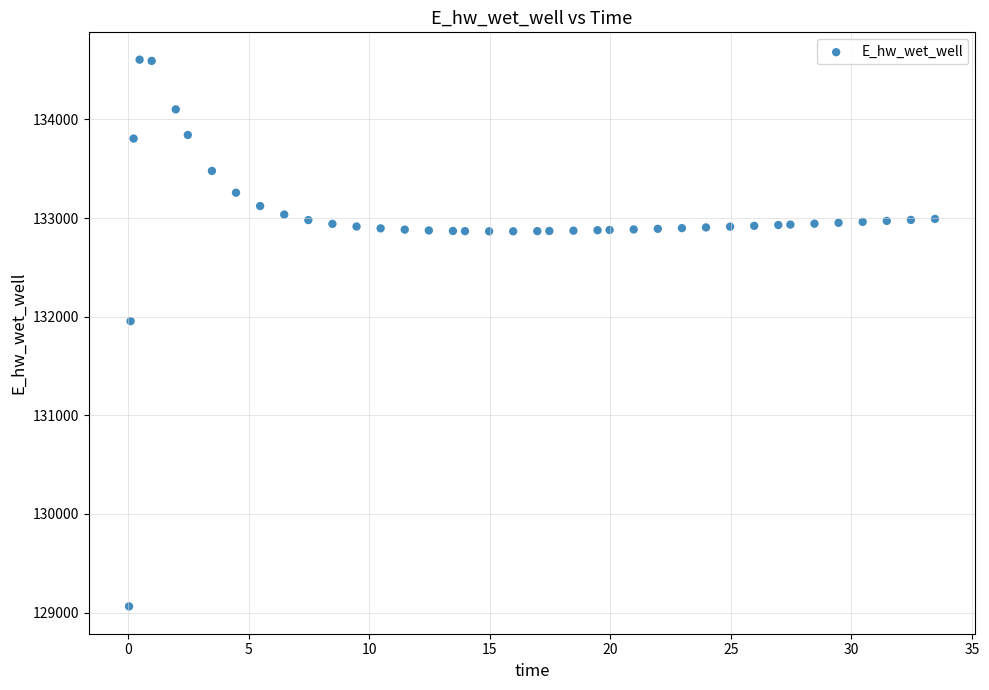

What is the range of Y values (max minus min)?

5543.7